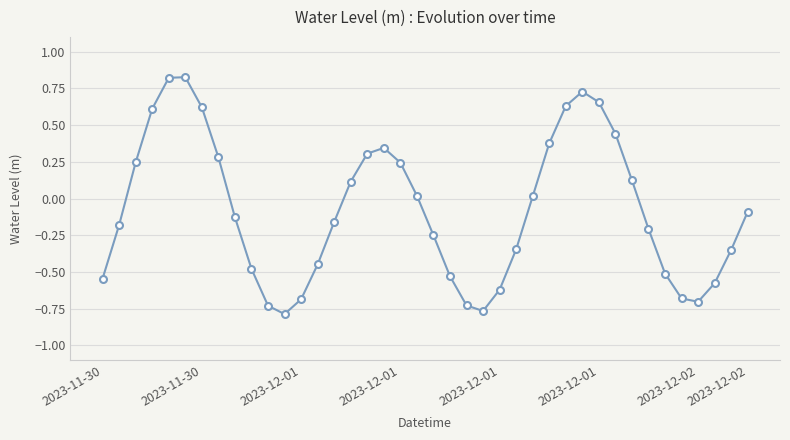

How many interior local peaks (higher than both neighbors) does the data have?

3